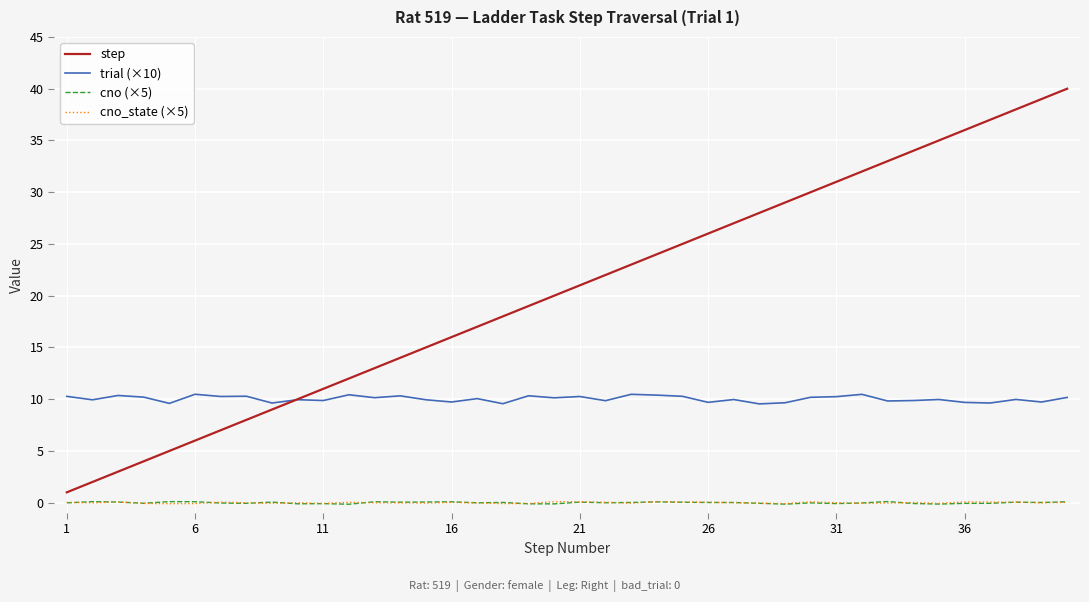

Which series has the widest spread of values?

step